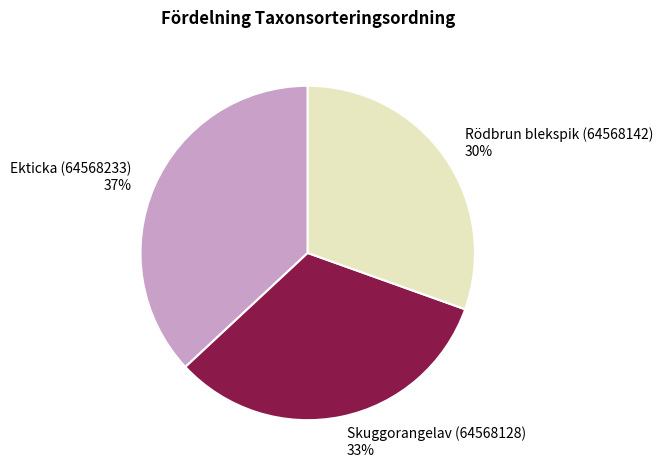

To the nearest percent, what is the combined percentage of Rödbrun blekspik (64568142) and Ekticka (64568233)?

67%